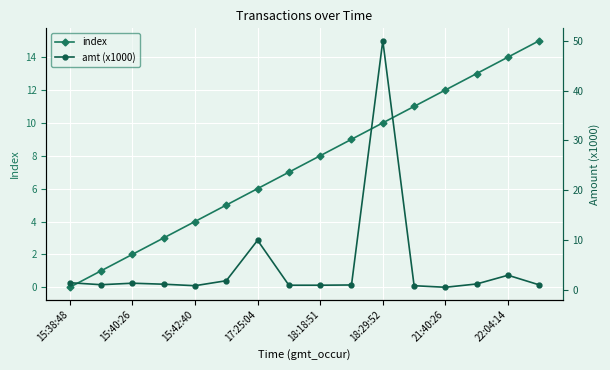

How many times do amt (x1000) and index cross each other?

5